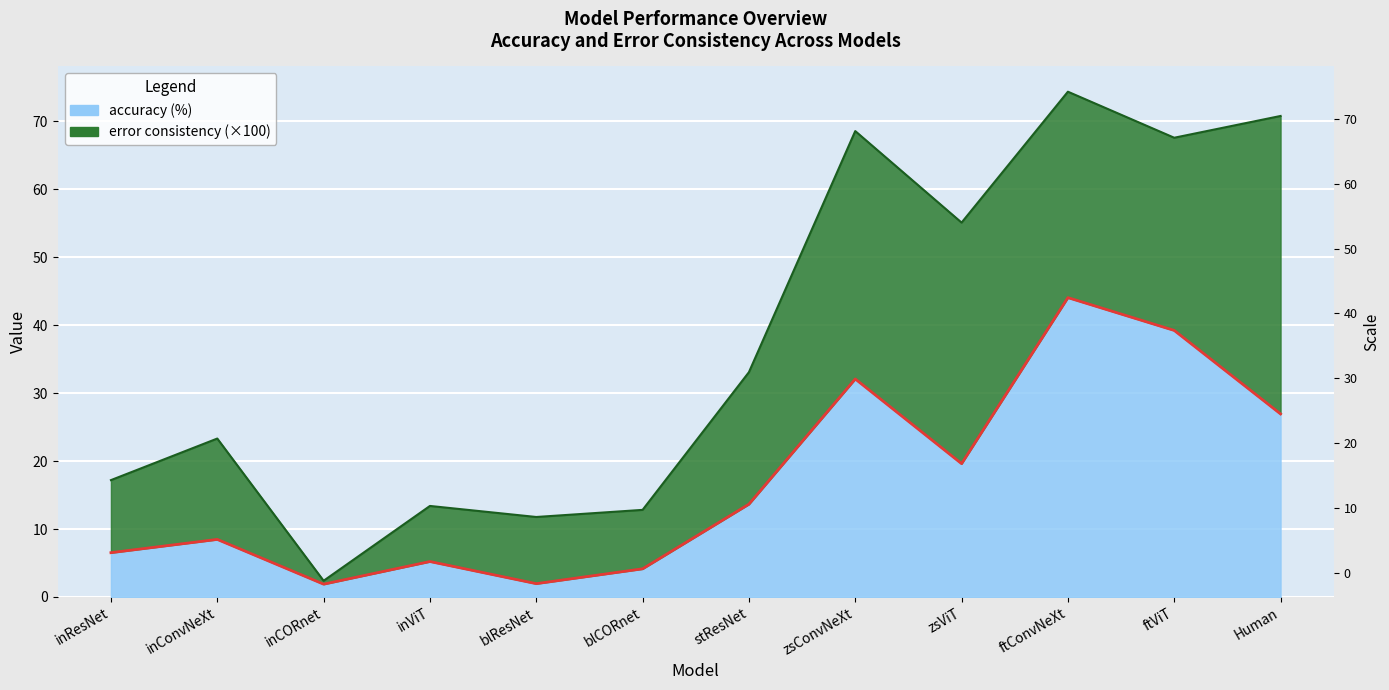

What is the greatest value displayed?

44.1